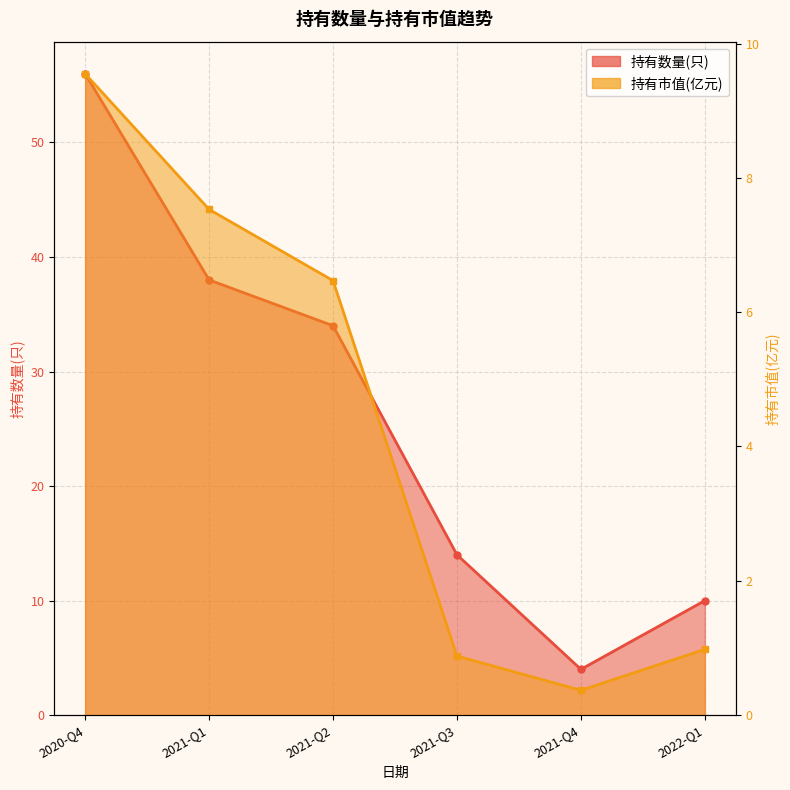

Rank the series at 2021-Q4 from lowest to highest value.

持有市值(亿元), 持有数量(只)